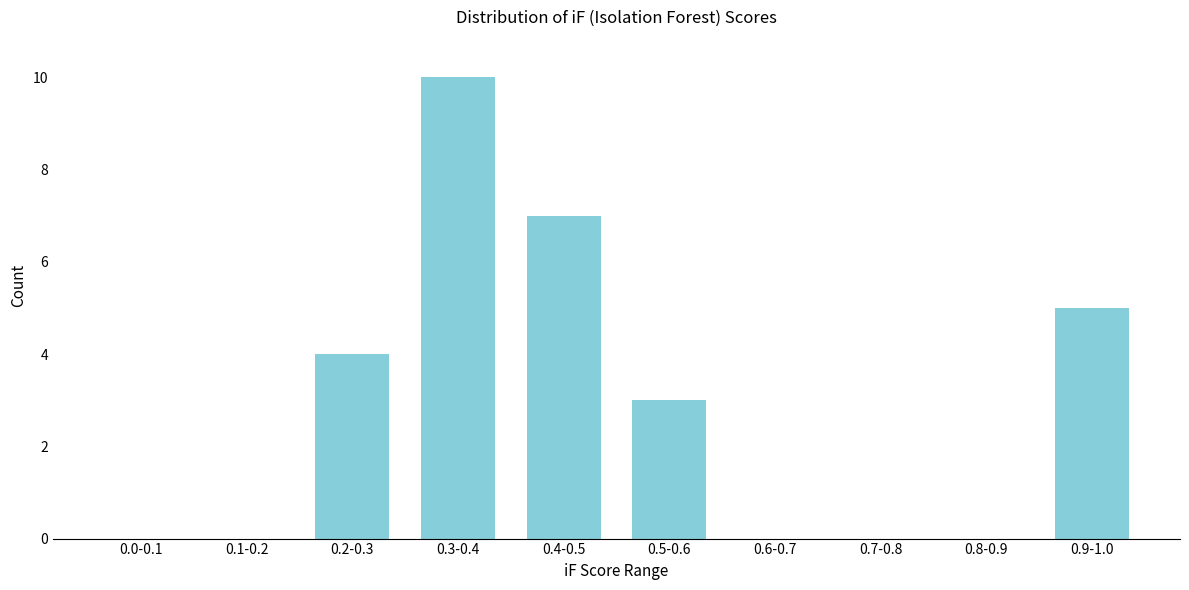

Reading left to right, transcribe all the data shown in this chart.

0.0-0.1=0	0.1-0.2=0	0.2-0.3=4	0.3-0.4=10	0.4-0.5=7	0.5-0.6=3	0.6-0.7=0	0.7-0.8=0	0.8-0.9=0	0.9-1.0=5